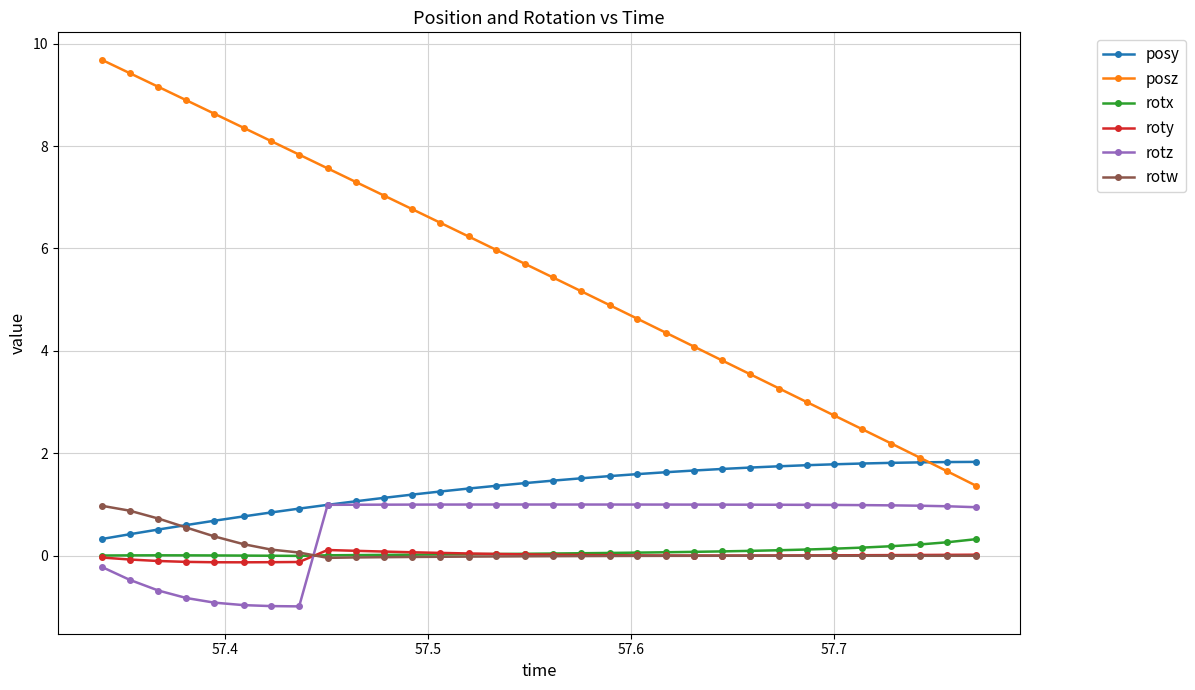

True or false: posy and rotx intersect in this chart.

False